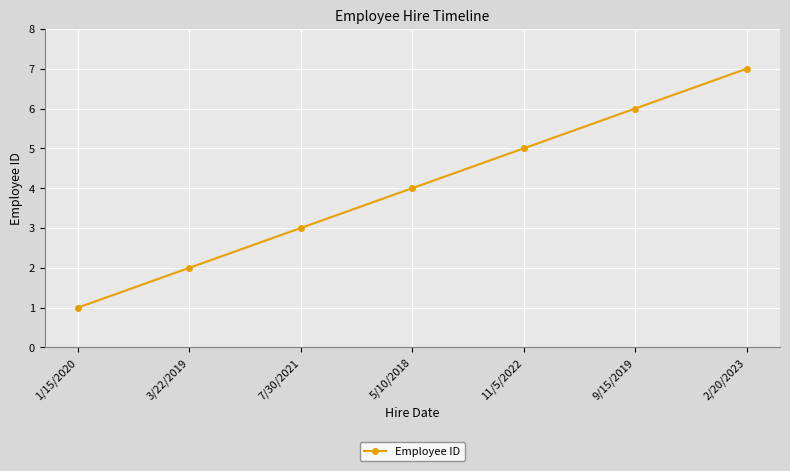

What is the ratio of the value at 11/5/2022 to the value at 1/15/2020?

5.0